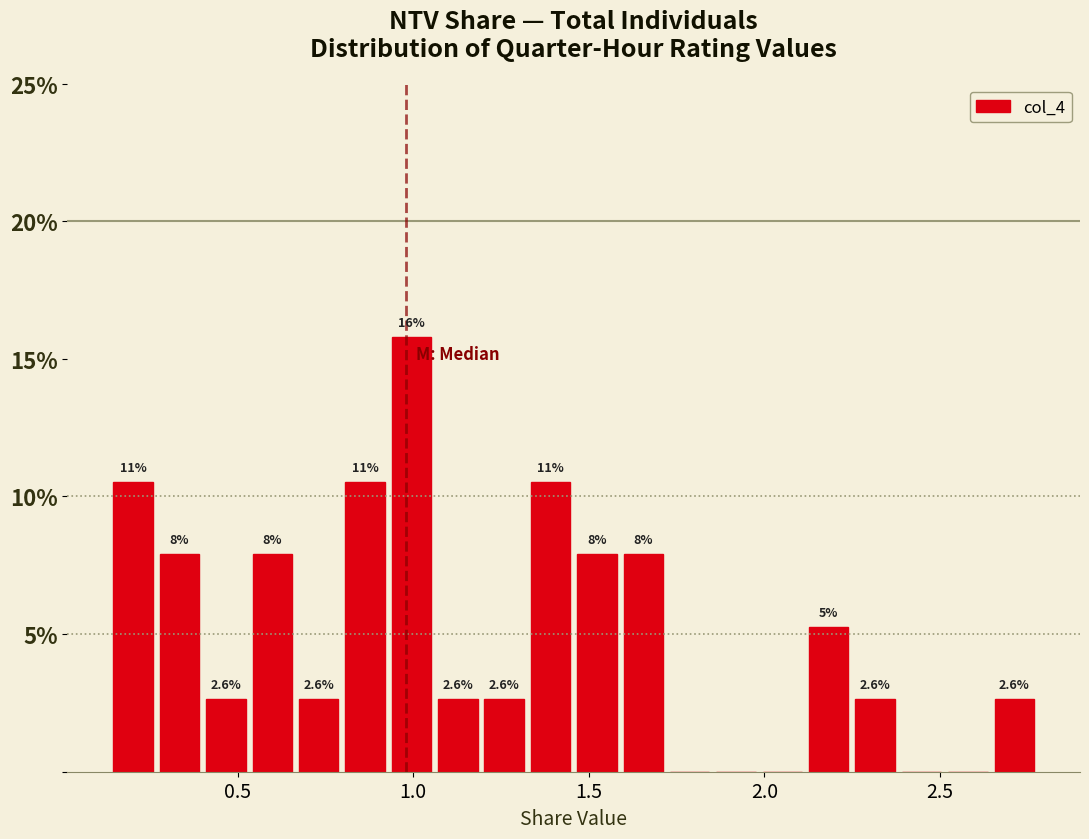

Around what value on the x-axis is the tallest bar? Give the approximate position of its centre, as read against the axis.

1.00